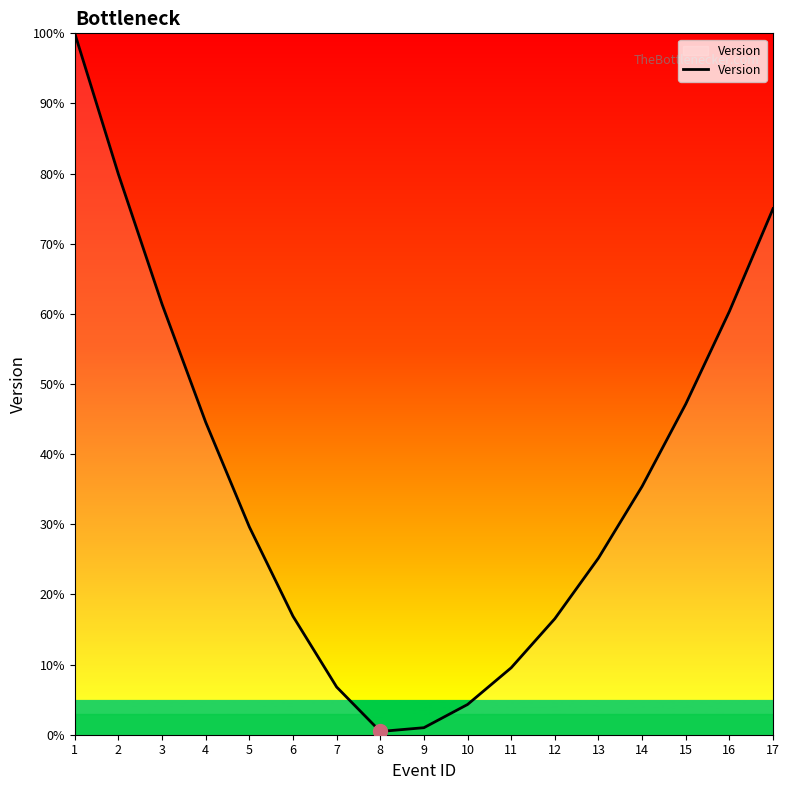

True or false: the data shows 65.0 at 15.

False